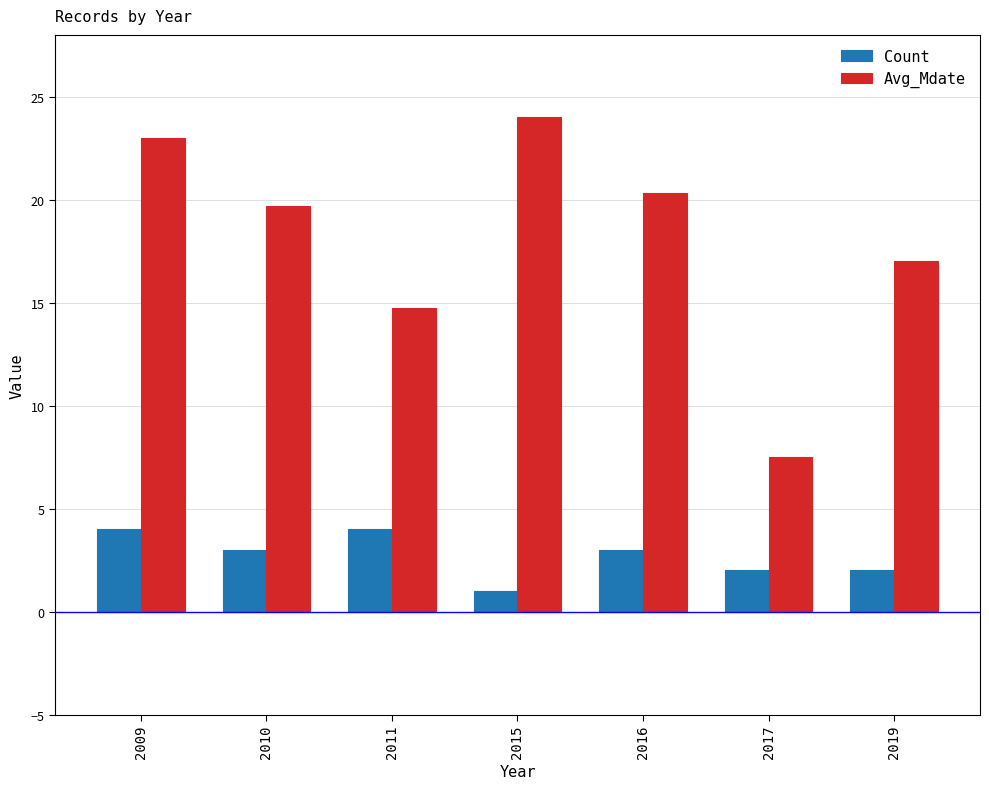

Which series has the largest range (max minus min)?

Avg_Mdate